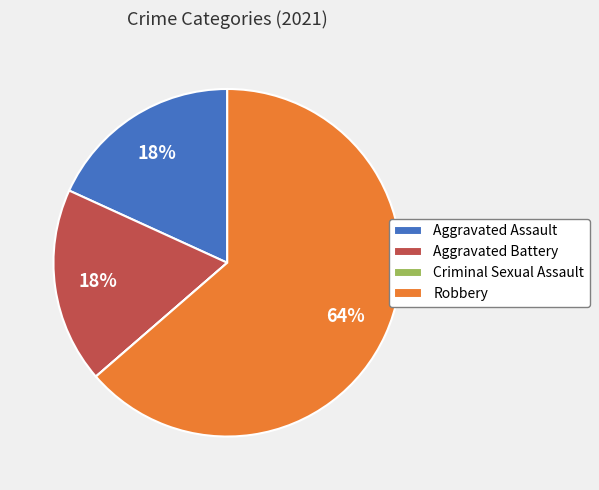

What is the majority slice?

Robbery